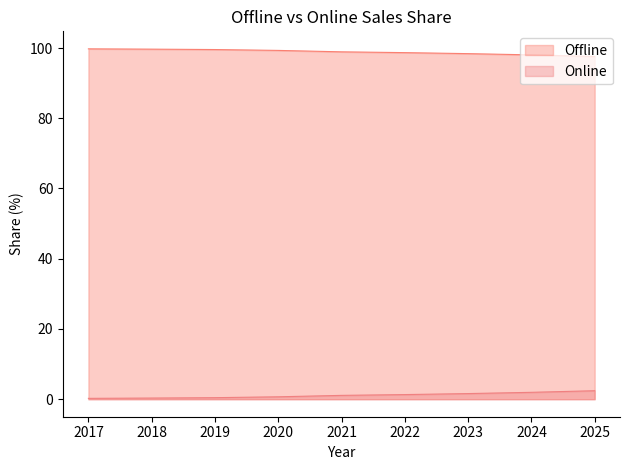

Which series has the largest range (max minus min)?

Offline